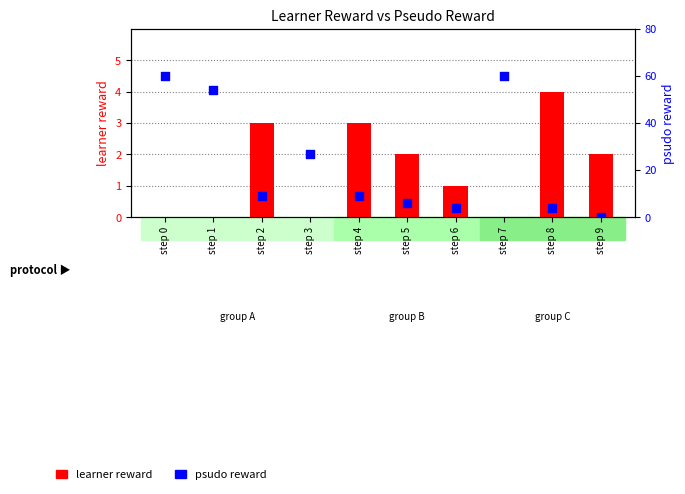

Is the value of learner reward at step 2 greater than the value of psudo reward at step 7?

No